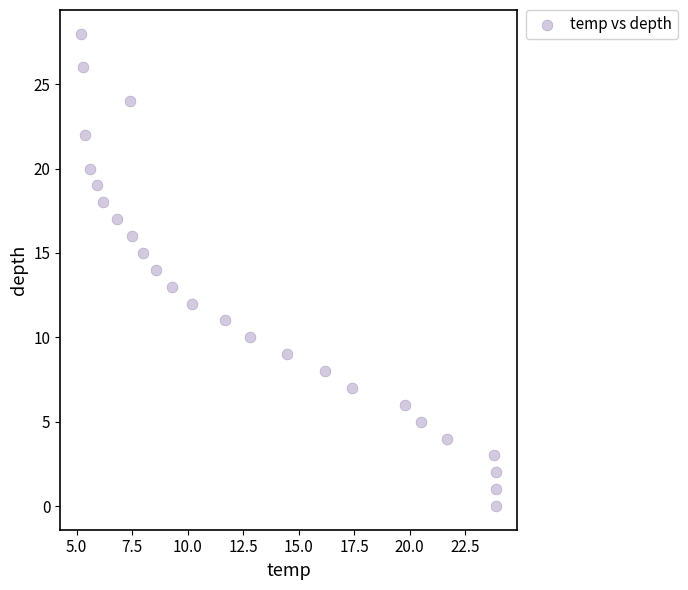

What is the range of Y values (max minus min)?

28